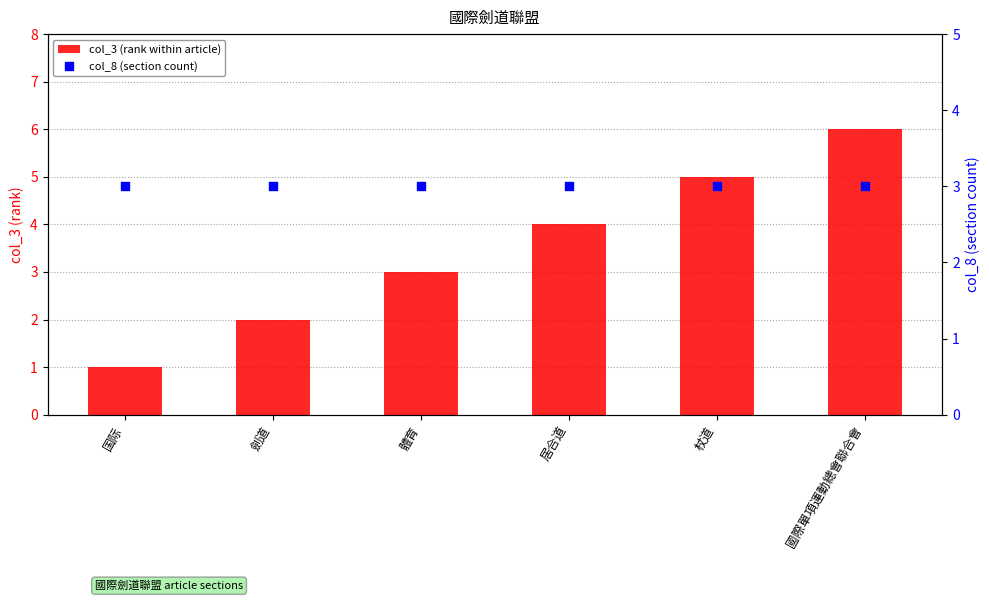

What is the total value across all series at 居合道?

7